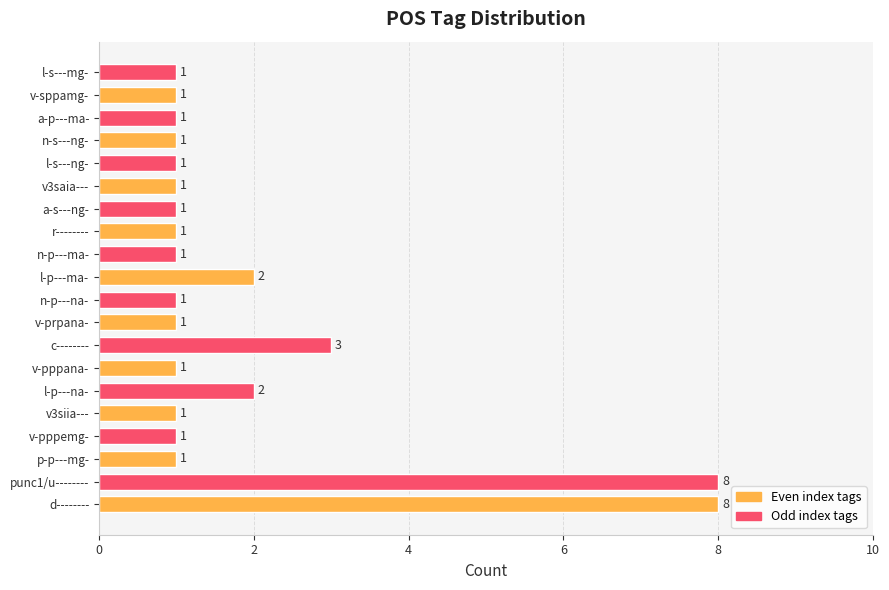

What is the difference between the values at punc1/u-------- and l-p---na-?

6